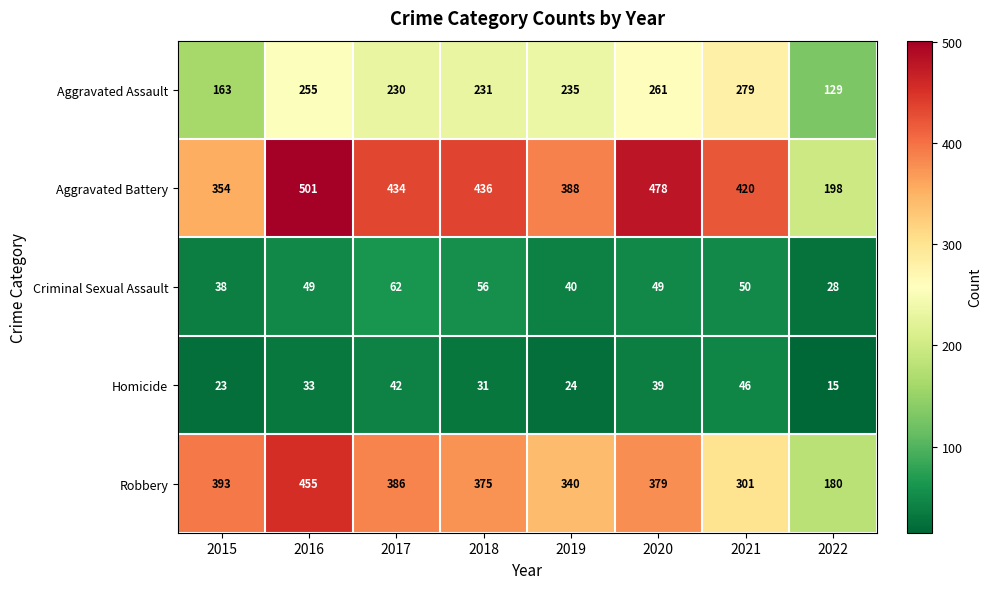

Rank the series at 2020 from lowest to highest value.

Homicide, Criminal Sexual Assault, Aggravated Assault, Robbery, Aggravated Battery